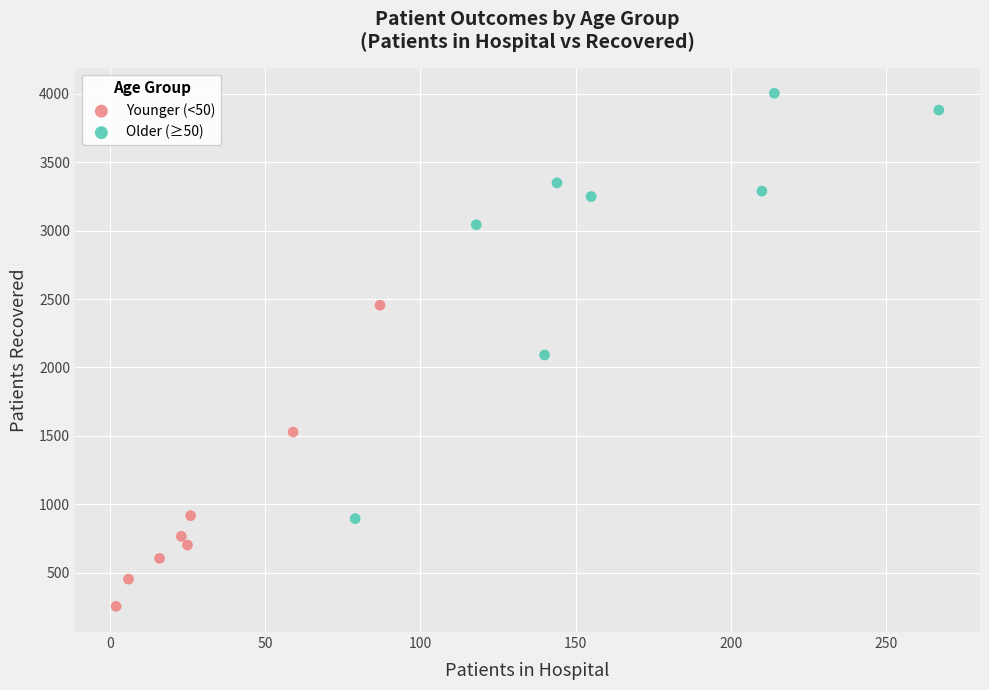

Which series has the widest spread of Y values?

Older (≥50)